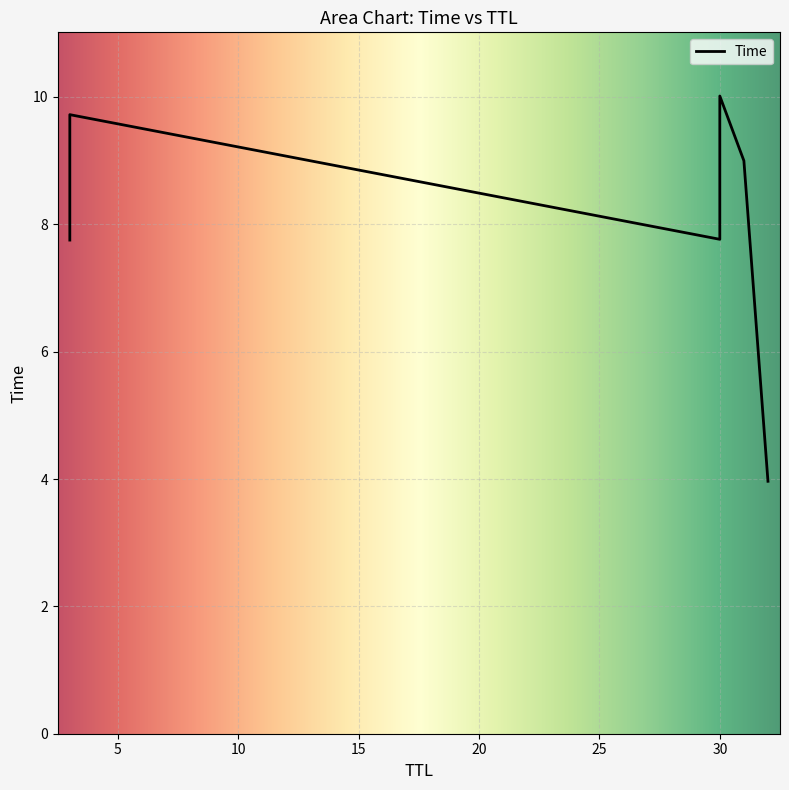

What is the difference between the values at 32 and 30?

3.8